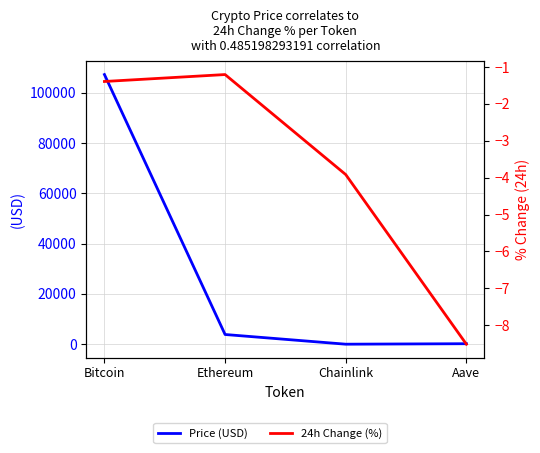

The value of Price (USD) at Bitcoin is 25091.7. True or false?

False